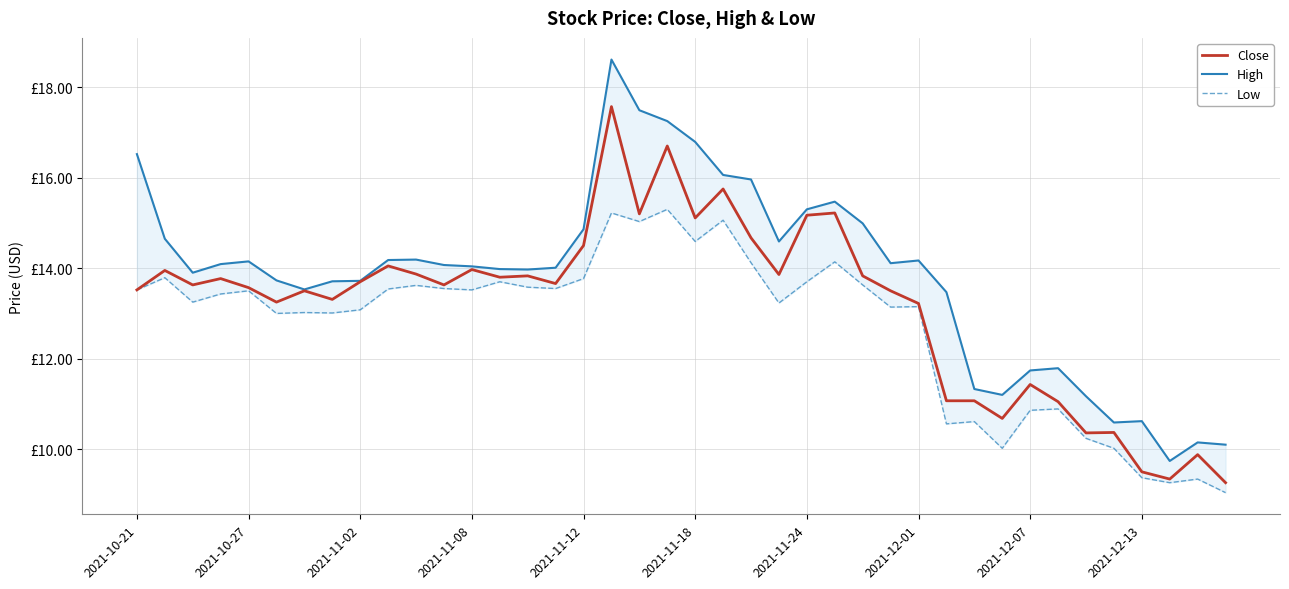

What is the difference between the second highest and minimum values in the High series?

7.7